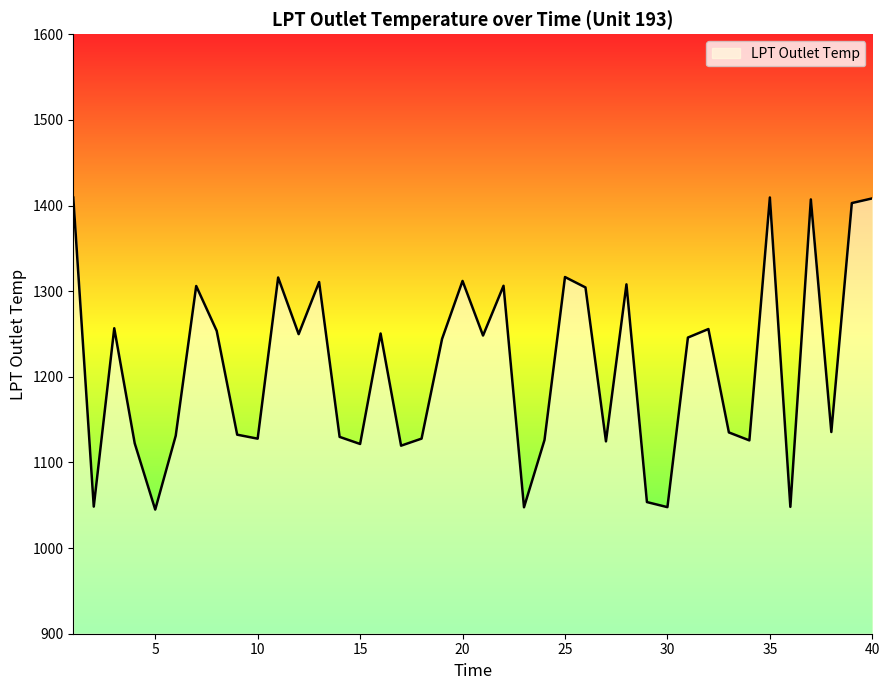

What is the greatest value displayed?

1409.5